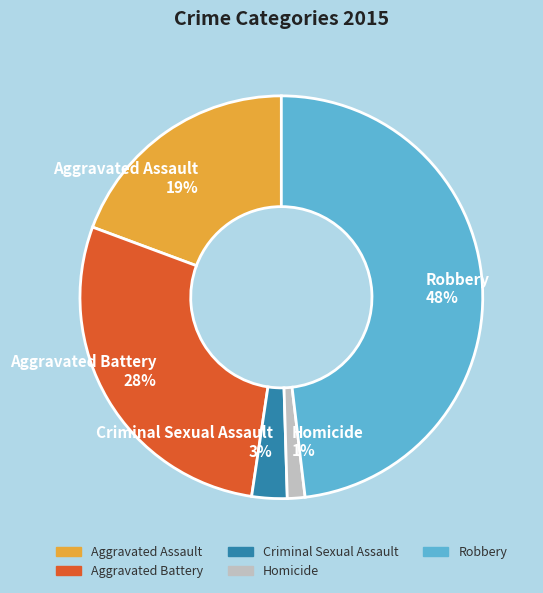

Is there a majority slice in this chart?

No